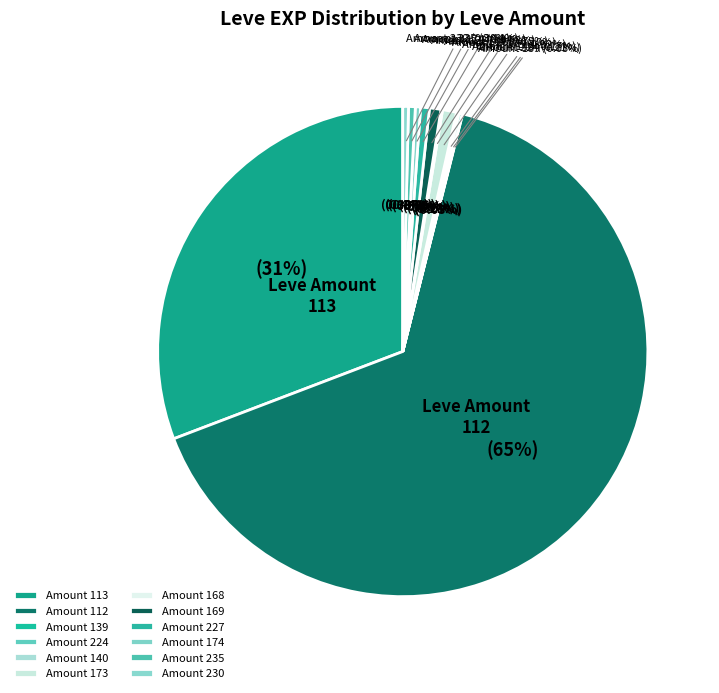

Which has a higher value, 140 or 235?

235